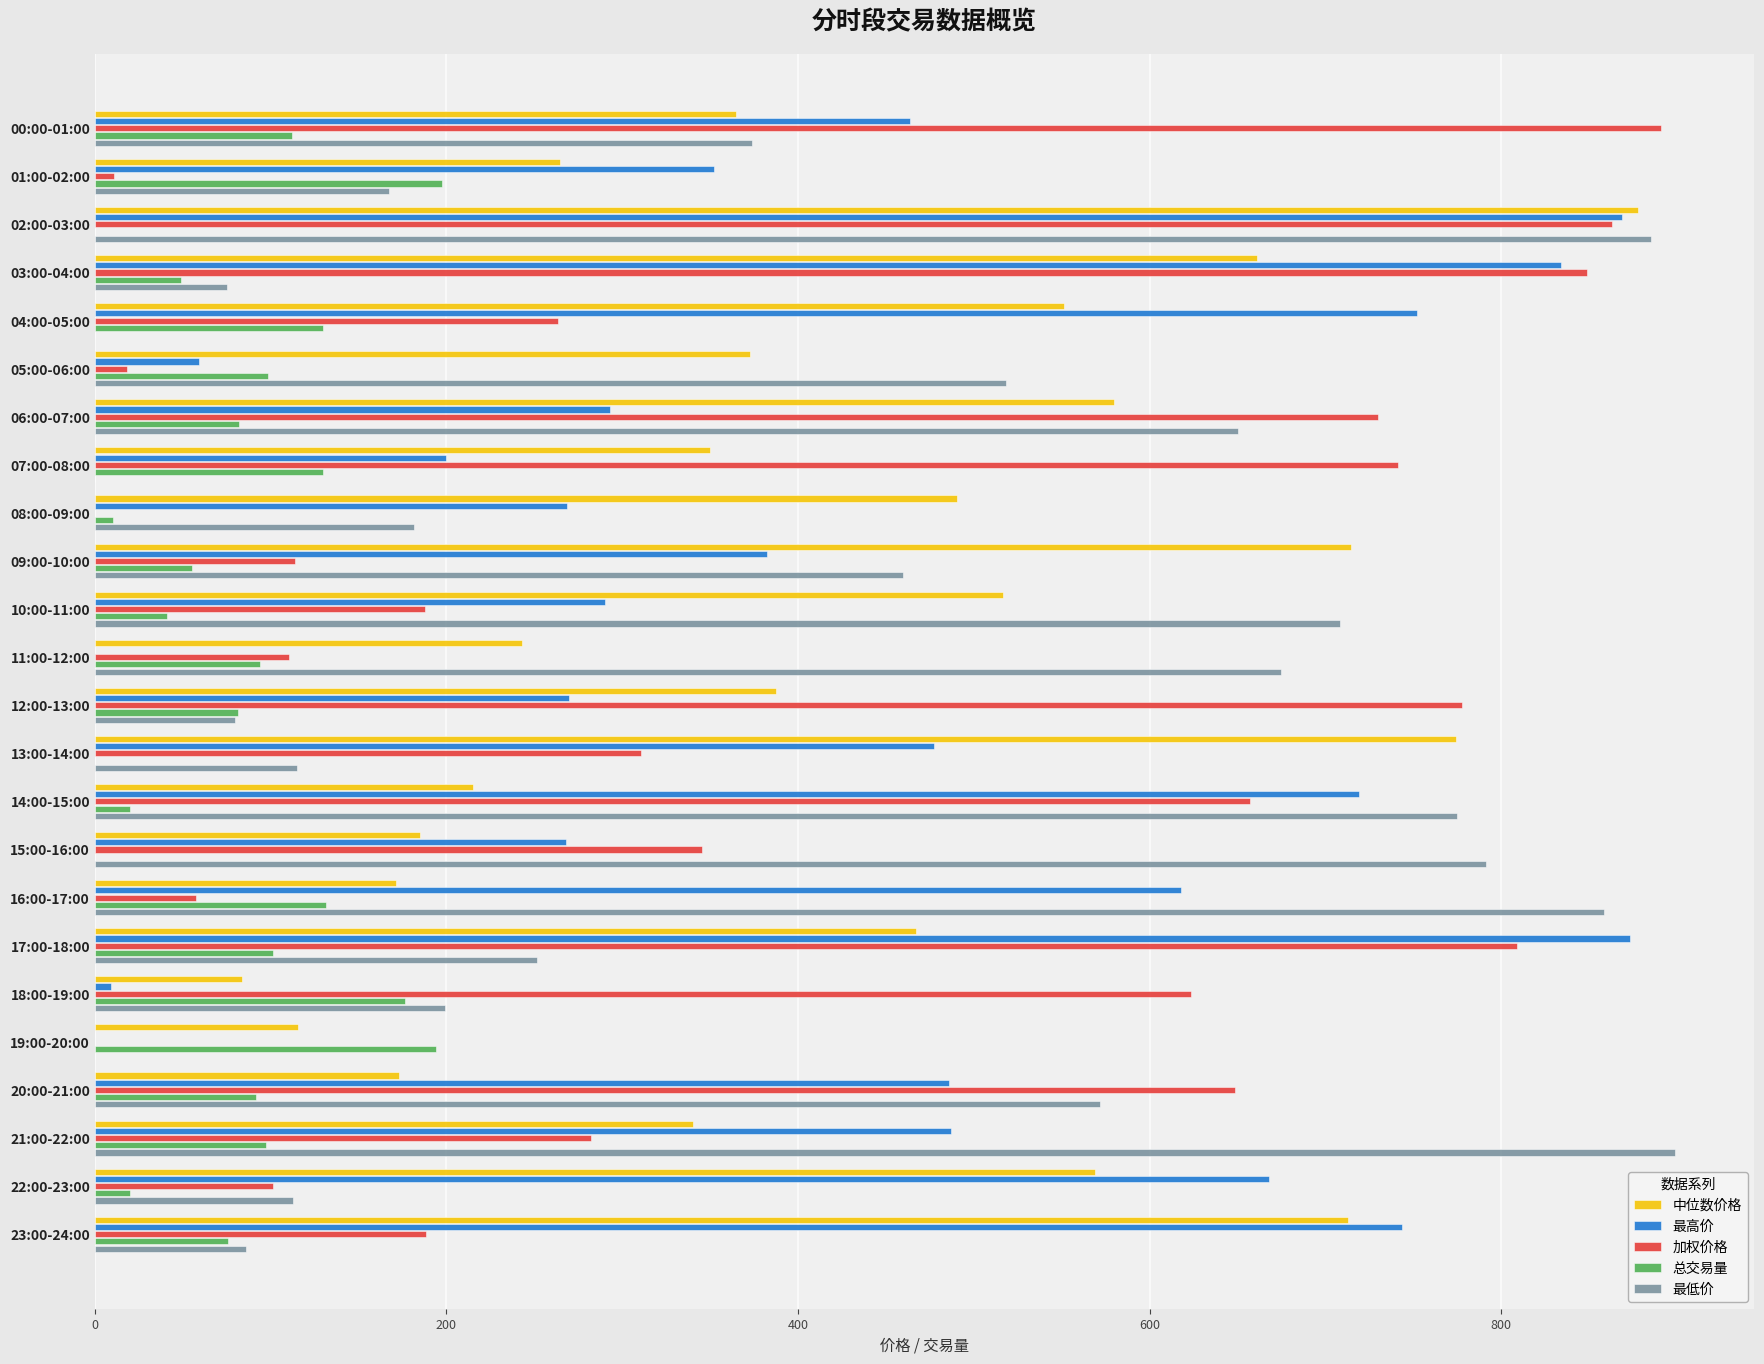

Between 08:00-09:00 and 18:00-19:00, which series saw the biggest shift?

加权价格